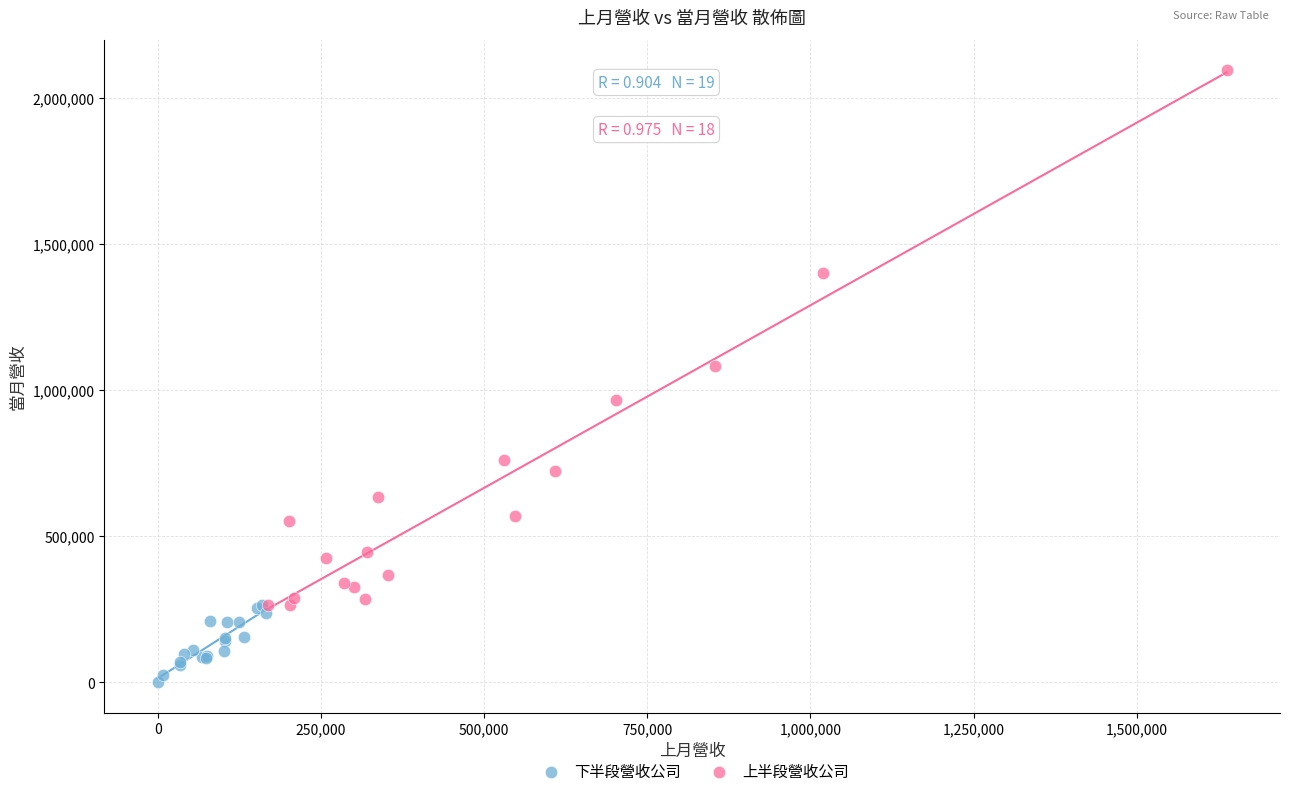

Which series has the largest Y range (max minus min)?

上半段營收公司